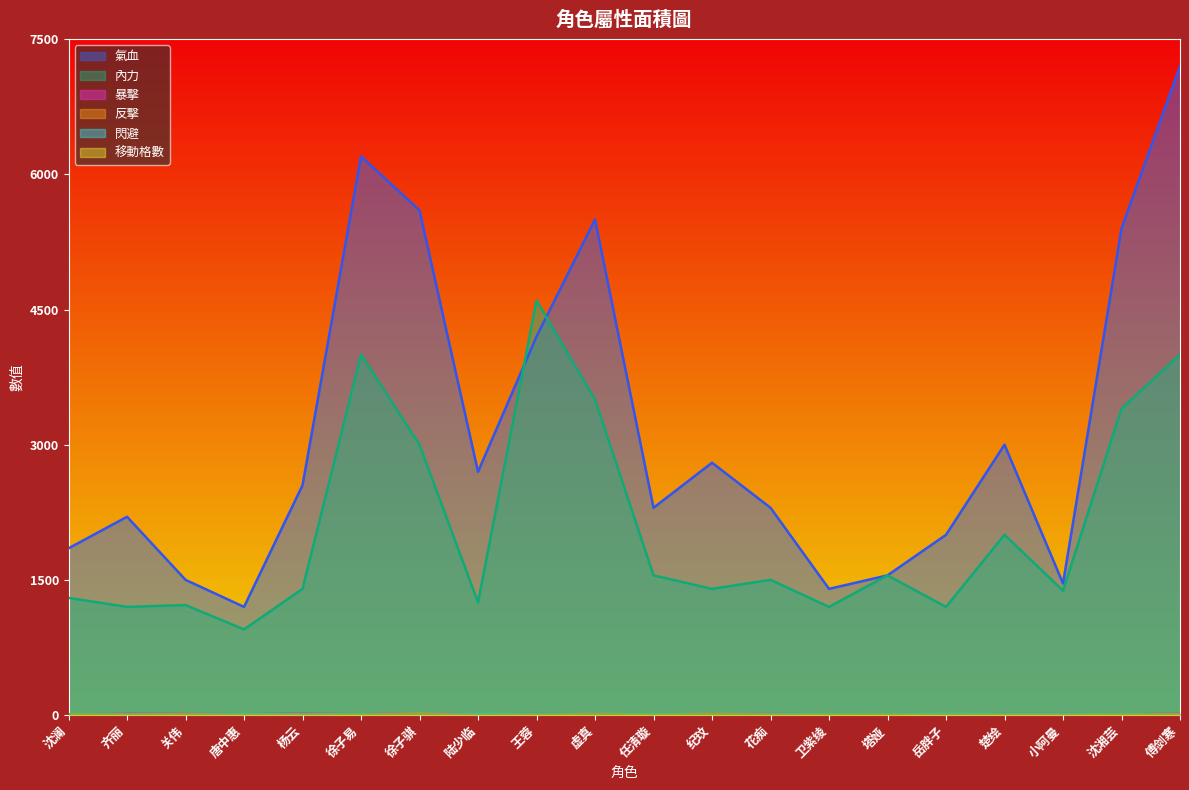

Reading left to right, transcribe all the data shown in this chart.

氣血: 1850	2200	1500	1200	2550	6200	5600	2700	4200	5500	2300	2800	2300	1400	1550	2000	3000	1460	5400	7200
內力: 1300	1200	1220	950	1400	4000	3000	1250	4600	3500	1550	1400	1500	1200	1550	1200	2000	1380	3400	4000
暴擊: 5	12	12	8	14	8	20	7	10	8	8	6	12	6	5	4	10	10	6	14
反擊: 10	6	12	5	10	8	20	8	7	12	7	12	12	4	5	4	6	7	6	12
閃避: 6	4	5	9	8	8	10	12	9	6	9	4	9	8	5	12	9	9	6	8
移動格數: 2	2	2	2	2	3	3	2	3	3	3	2	2	3	2	3	3	2	3	4